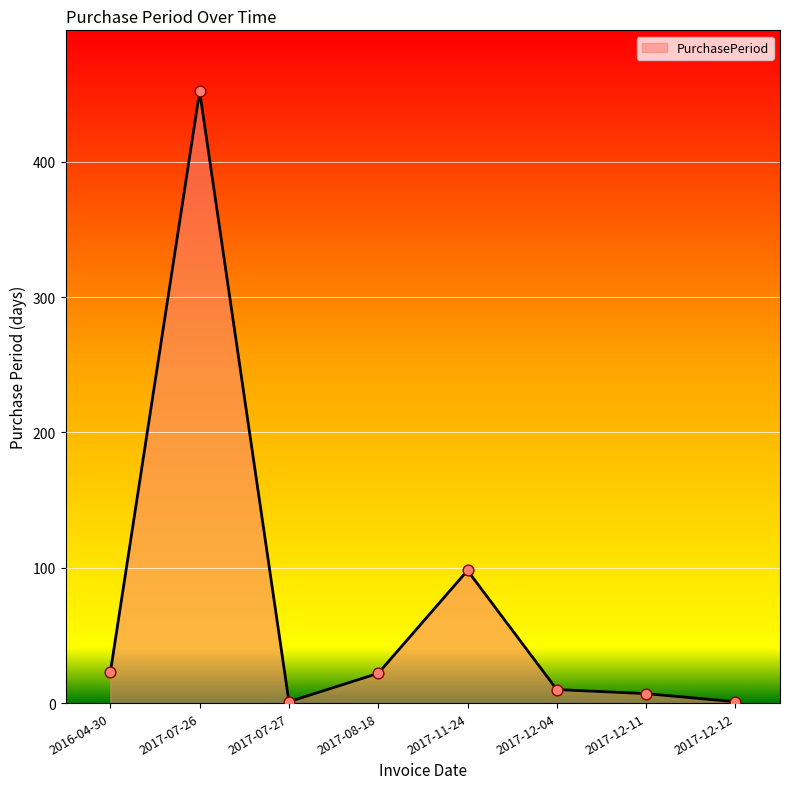

What is the ratio of the value at 2017-12-04 to the value at 2017-08-18?

0.5